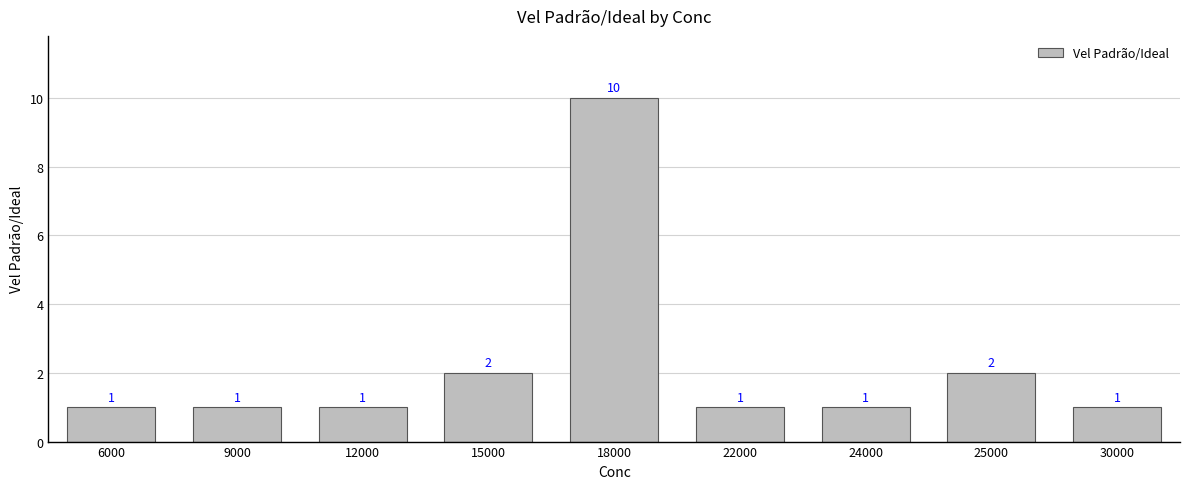

The value at 6000 is 0. True or false?

False